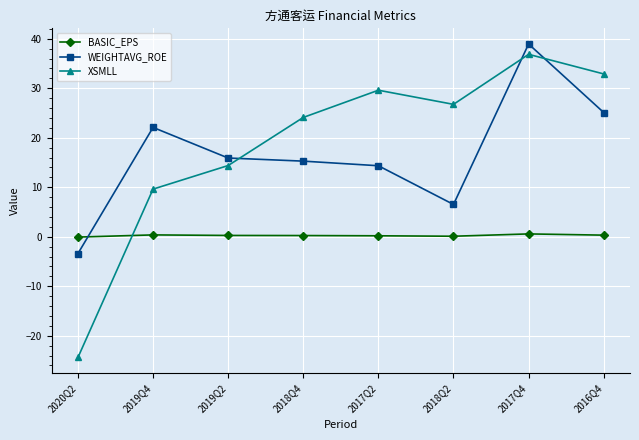

Where do WEIGHTAVG_ROE and XSMLL first cross each other?

2019Q2 and 2018Q4